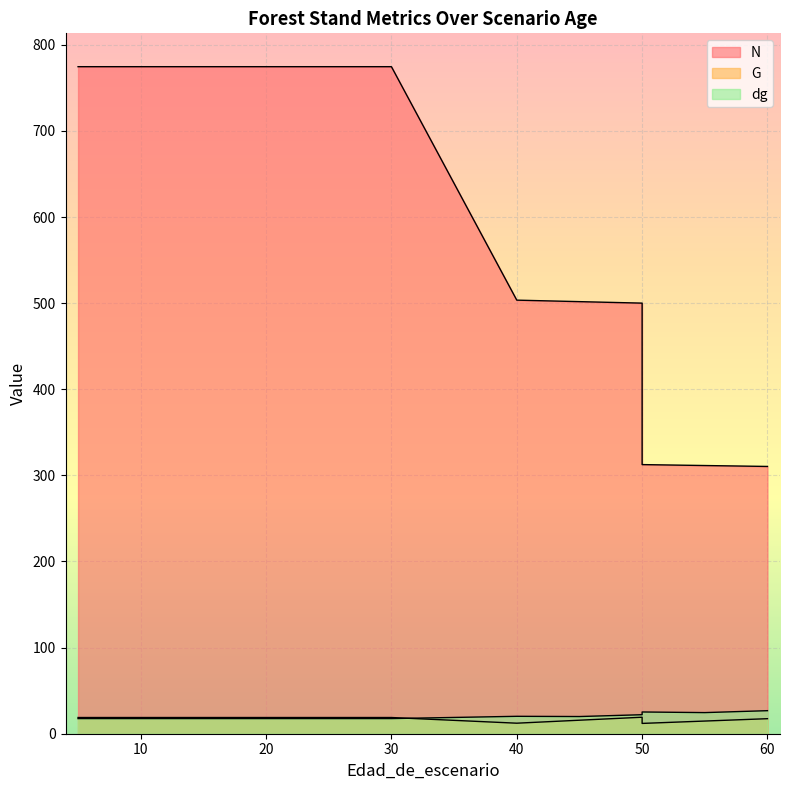

Reading left to right, list all the values displayed in this chart.

N: 774.5	774.5	774.5	774.5	774.5	774.5	774.5	774.5	503.5	501.7	500.0	312.5	311.4	310.4
G: 18.8	18.8	18.8	18.8	18.8	18.8	18.8	18.8	12.2	15.7	19.1	12.0	14.7	17.5
dg: 17.6	17.6	17.6	17.6	17.6	17.6	17.6	17.6	20.2	19.9	22.1	25.2	24.5	26.8